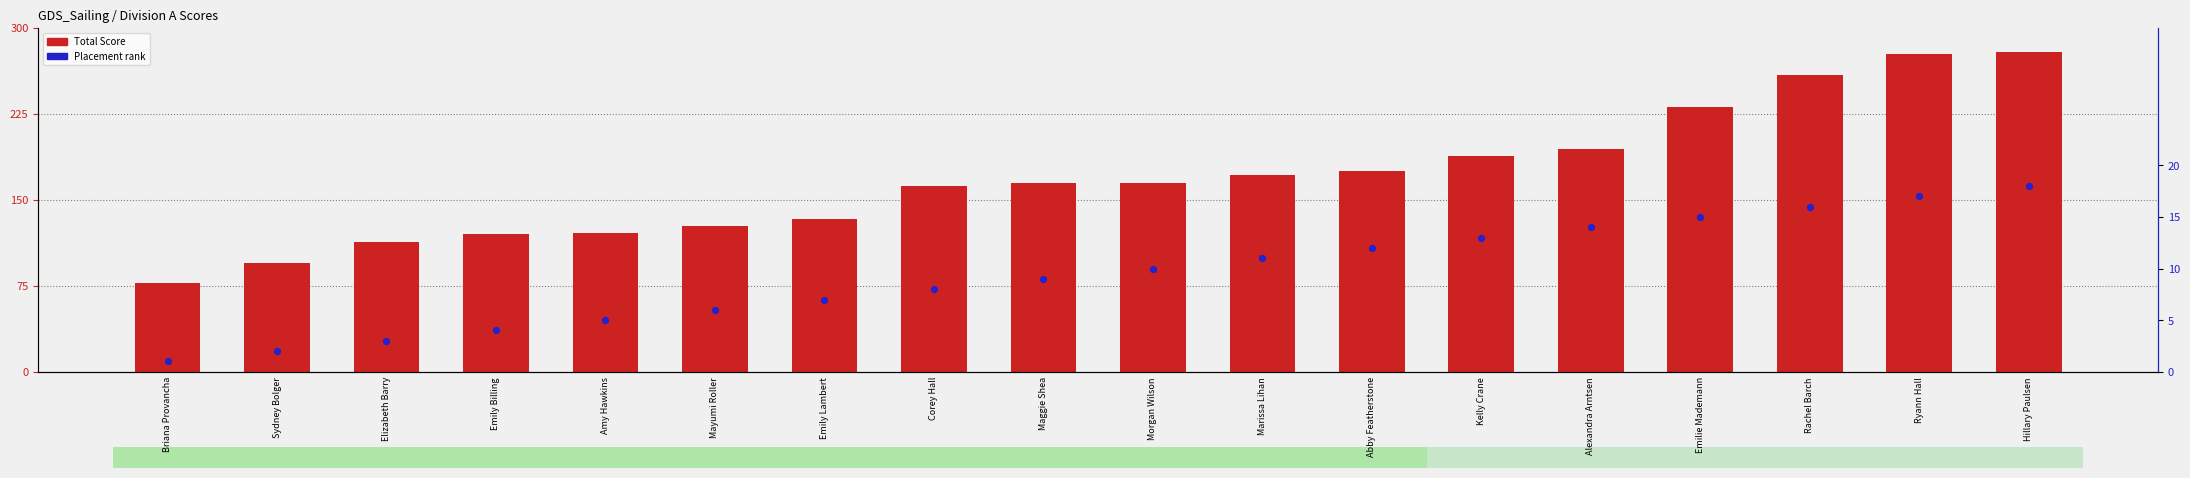

What are all the series names shown in the legend?

Total Score, Placement rank